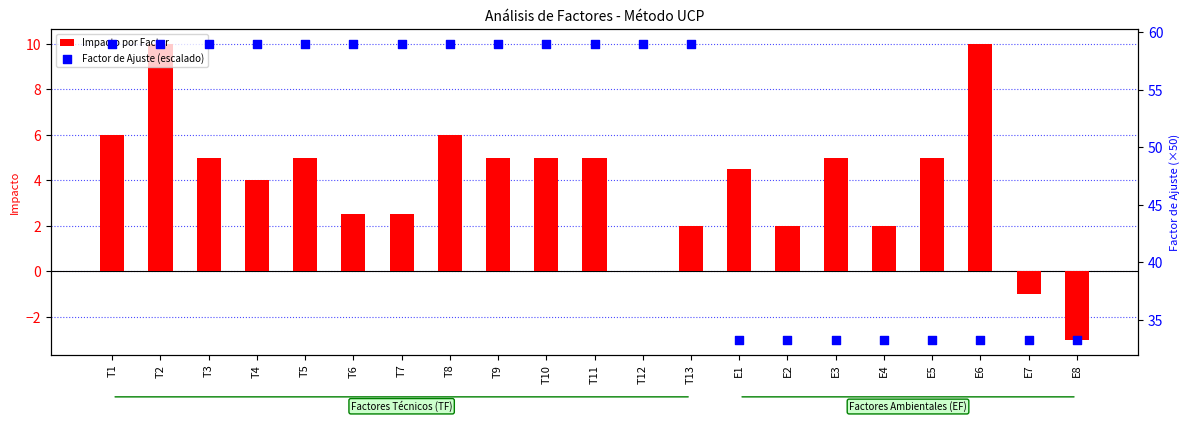

At how many categories does at least one series exceed 7?

21